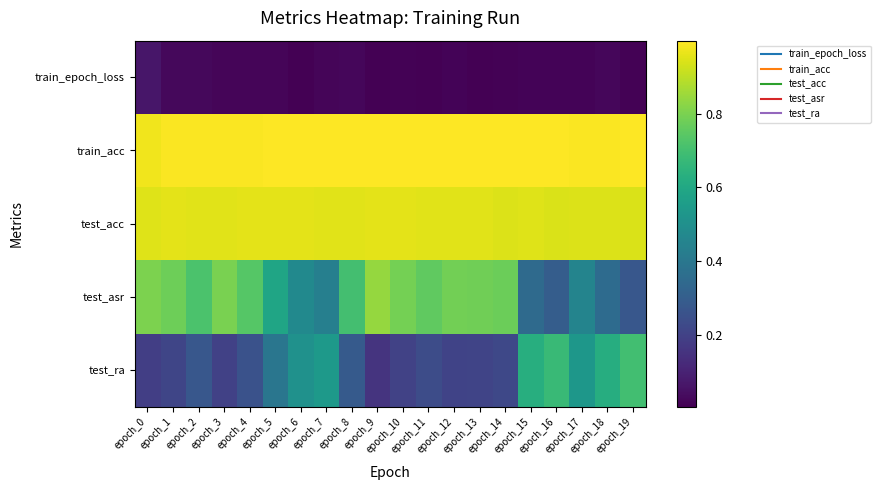

Reading left to right, extract all data points from this chart.

train_epoch_loss: epoch_0=0.1	epoch_1=0.0	epoch_2=0.0	epoch_3=0.0	epoch_4=0.0	epoch_5=0.0	epoch_6=0.0	epoch_7=0.0	epoch_8=0.0	epoch_9=0.0	epoch_10=0.0	epoch_11=0.0	epoch_12=0.0	epoch_13=0.0	epoch_14=0.0	epoch_15=0.0	epoch_16=0.0	epoch_17=0.0	epoch_18=0.0	epoch_19=0.0
train_acc: epoch_0=1.0	epoch_1=1.0	epoch_2=1.0	epoch_3=1.0	epoch_4=1.0	epoch_5=1.0	epoch_6=1.0	epoch_7=1.0	epoch_8=1.0	epoch_9=1.0	epoch_10=1.0	epoch_11=1.0	epoch_12=1.0	epoch_13=1.0	epoch_14=1.0	epoch_15=1.0	epoch_16=1.0	epoch_17=1.0	epoch_18=1.0	epoch_19=1.0
test_acc: epoch_0=0.9	epoch_1=1.0	epoch_2=1.0	epoch_3=1.0	epoch_4=1.0	epoch_5=1.0	epoch_6=1.0	epoch_7=1.0	epoch_8=1.0	epoch_9=1.0	epoch_10=1.0	epoch_11=1.0	epoch_12=1.0	epoch_13=1.0	epoch_14=0.9	epoch_15=0.9	epoch_16=0.9	epoch_17=0.9	epoch_18=0.9	epoch_19=0.9
test_asr: epoch_0=0.8	epoch_1=0.8	epoch_2=0.7	epoch_3=0.8	epoch_4=0.7	epoch_5=0.6	epoch_6=0.5	epoch_7=0.4	epoch_8=0.7	epoch_9=0.8	epoch_10=0.8	epoch_11=0.8	epoch_12=0.8	epoch_13=0.8	epoch_14=0.8	epoch_15=0.3	epoch_16=0.3	epoch_17=0.5	epoch_18=0.4	epoch_19=0.3
test_ra: epoch_0=0.2	epoch_1=0.2	epoch_2=0.3	epoch_3=0.2	epoch_4=0.3	epoch_5=0.4	epoch_6=0.5	epoch_7=0.5	epoch_8=0.3	epoch_9=0.2	epoch_10=0.2	epoch_11=0.2	epoch_12=0.2	epoch_13=0.2	epoch_14=0.2	epoch_15=0.6	epoch_16=0.7	epoch_17=0.5	epoch_18=0.6	epoch_19=0.7